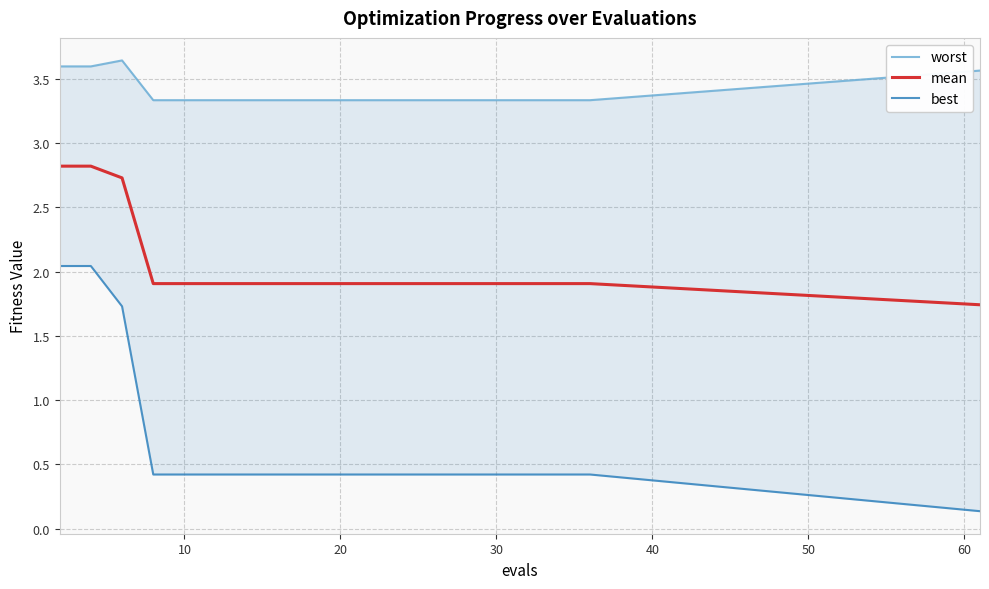

What is the highest value of the mean series?

2.8